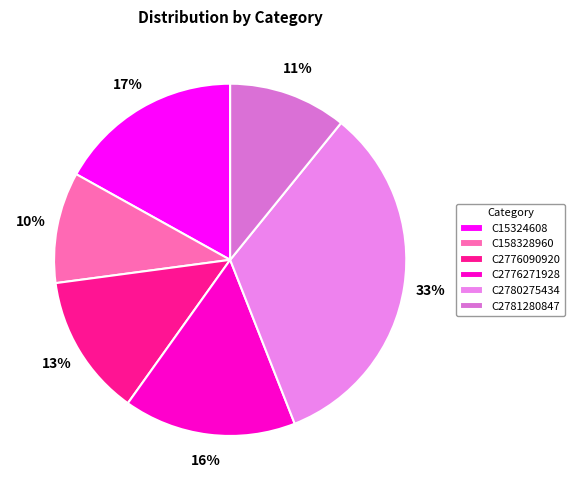

Do C2780275434 and C2776090920 together represent more than half of the pie?

No